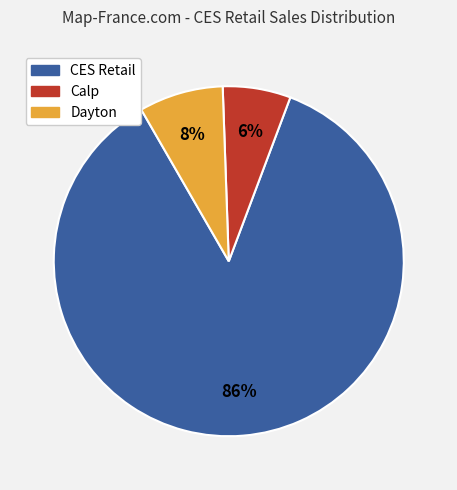

To the nearest percent, what portion does Calp represent?

6%